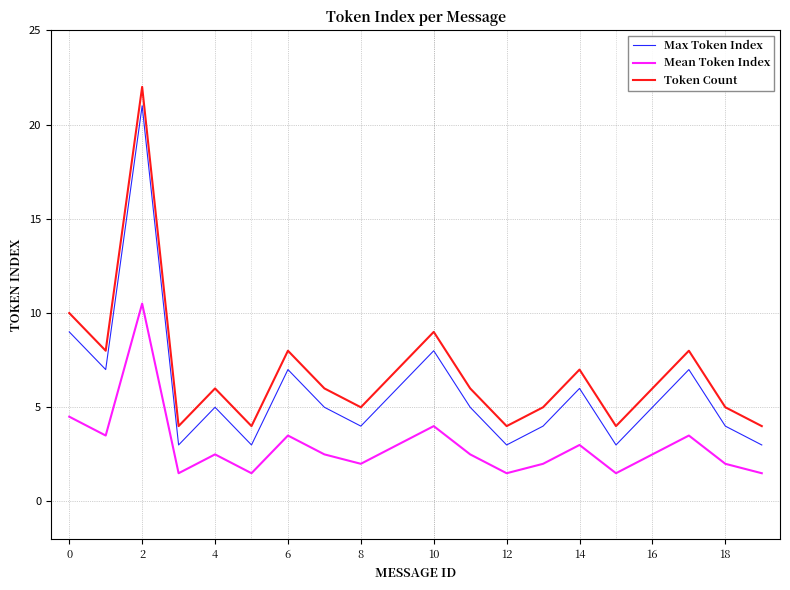

True or false: Token Count and Mean Token Index intersect in this chart.

False